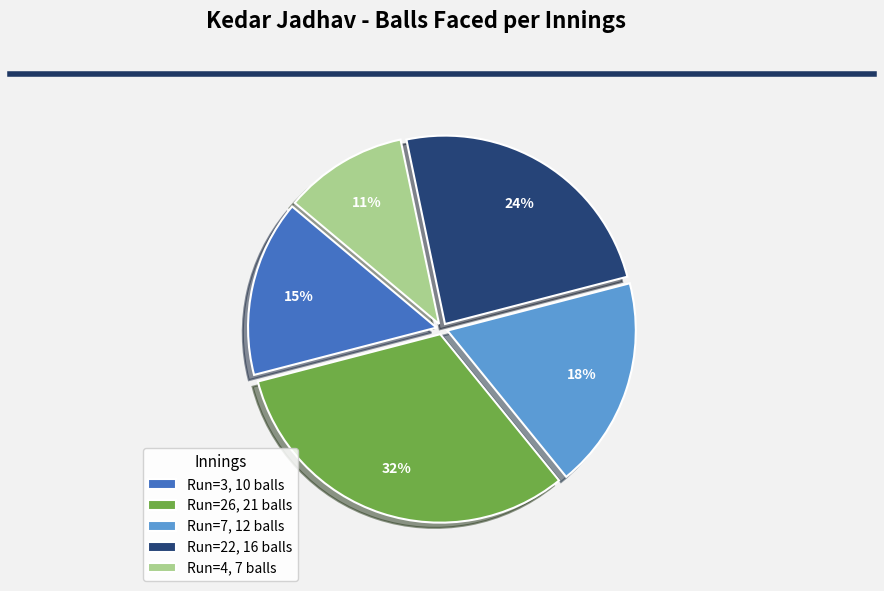

Rank the categories by value from lowest to highest.

Run=4, 7 balls, Run=3, 10 balls, Run=7, 12 balls, Run=22, 16 balls, Run=26, 21 balls